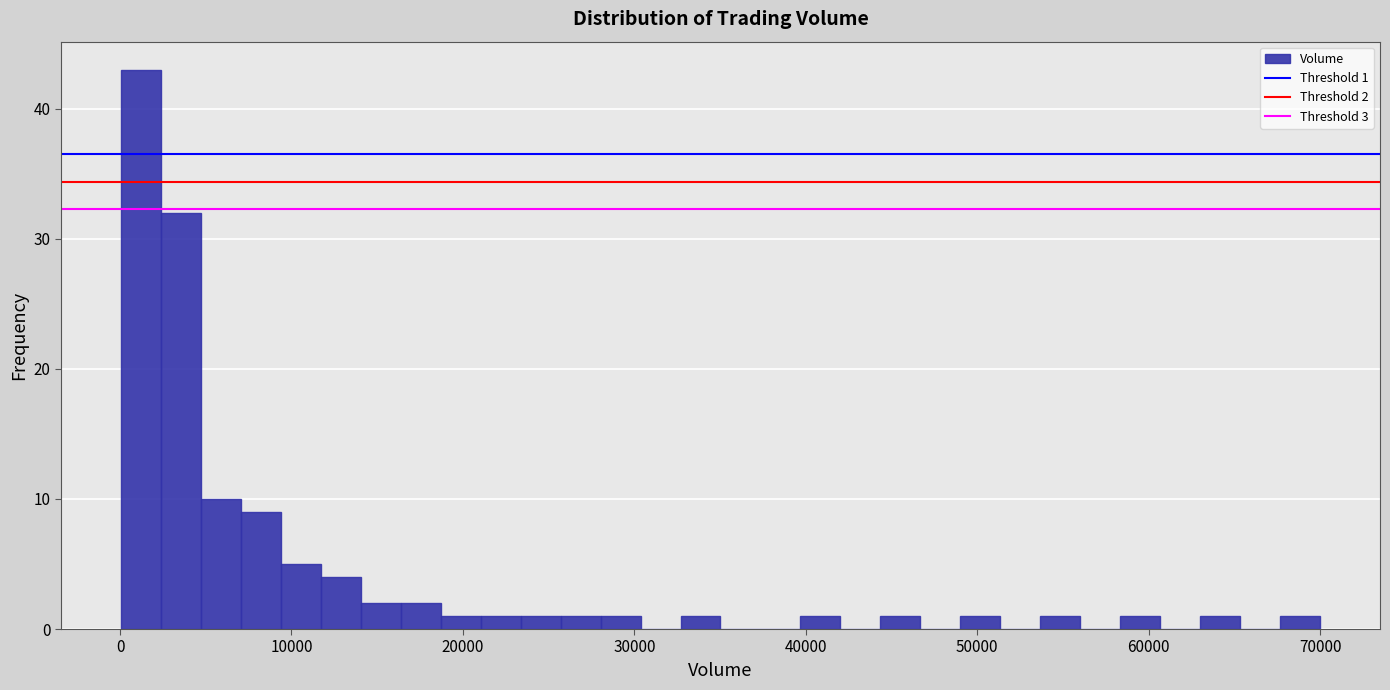

Read against the x-axis, roughly where is the centre of the tallest bar?

1000